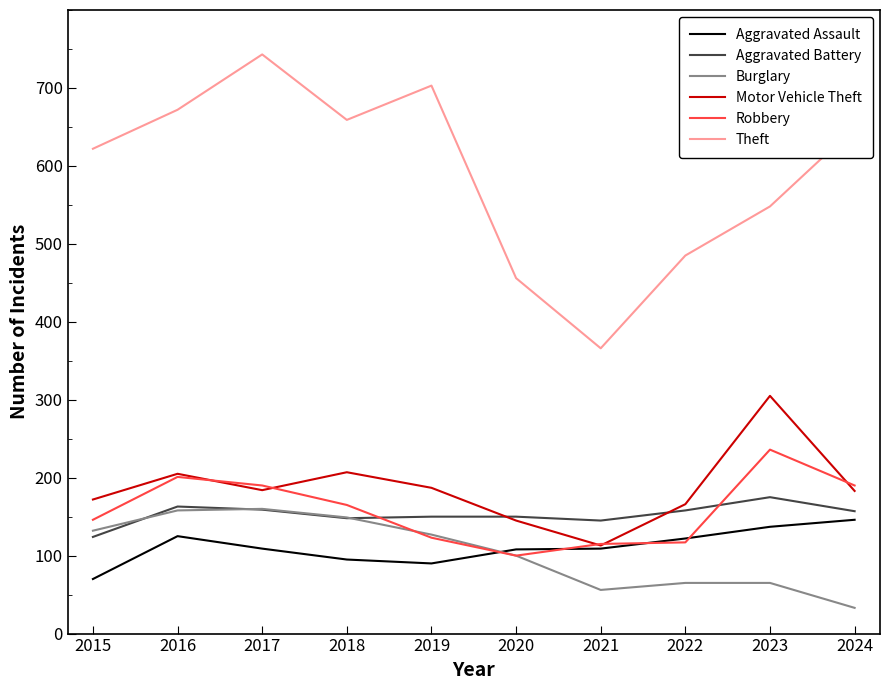

Which series has the largest range (max minus min)?

Theft